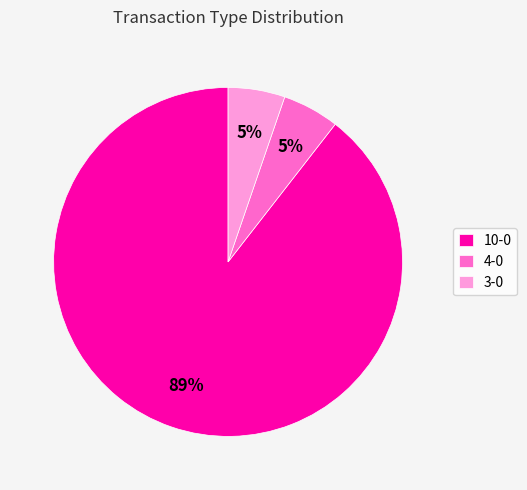

Is the sum of 4-0 and 10-0 greater than half?

Yes